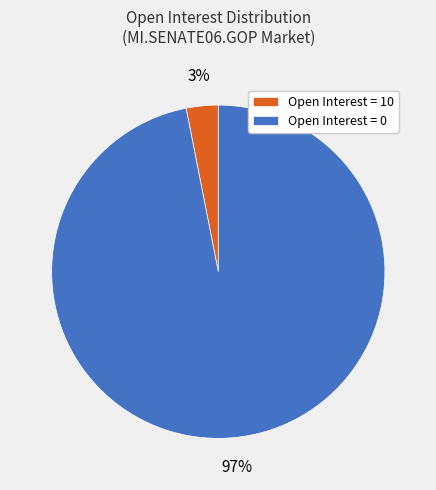

Rank the categories by value from highest to lowest.

Open Interest = 0, Open Interest = 10